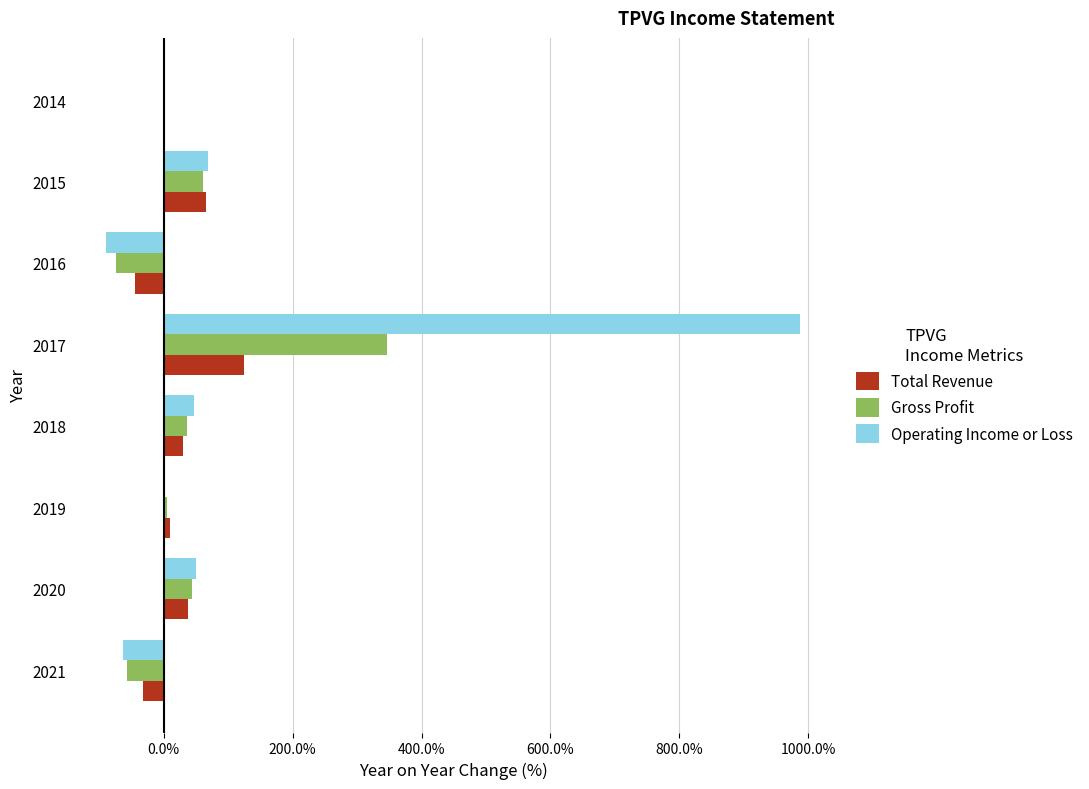

What is the sum of all Gross Profit values?

364.5